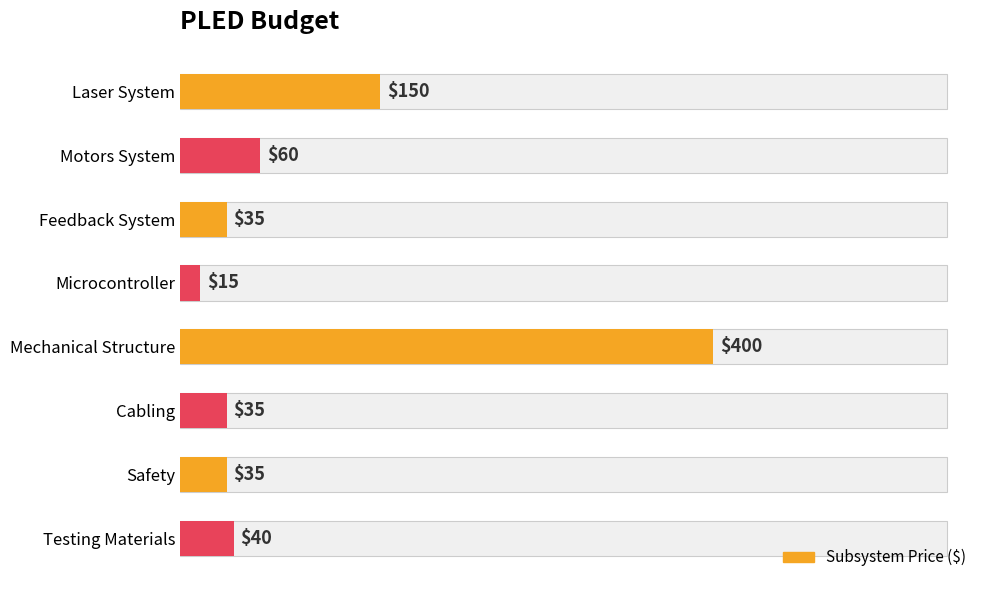

Read the value at 0.

150